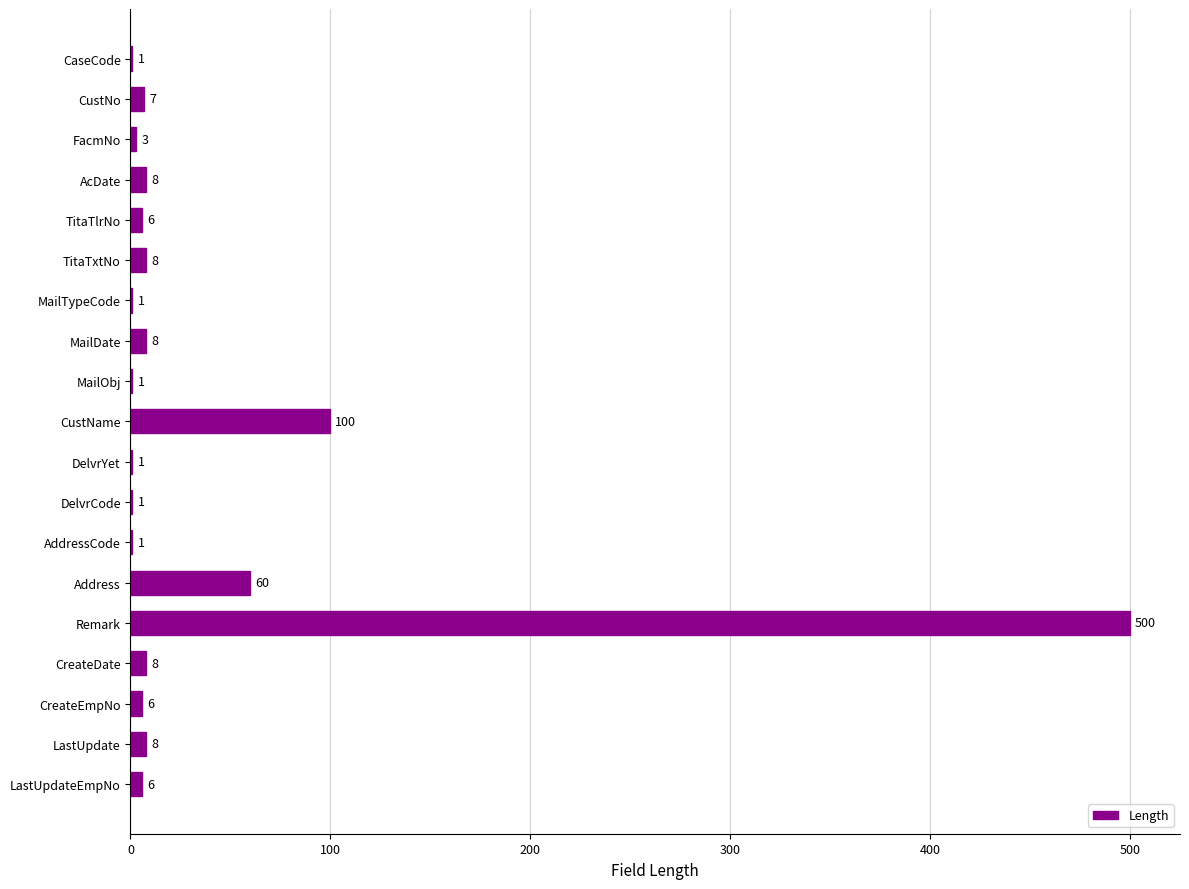

What is the sum of all values?

734